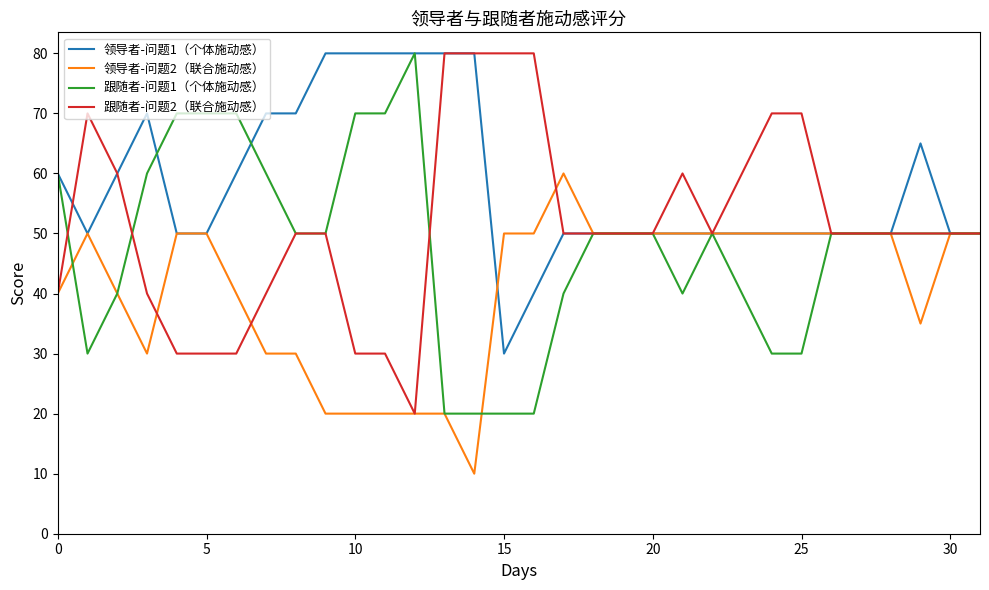

At how many categories does at least one series exceed 45?

32